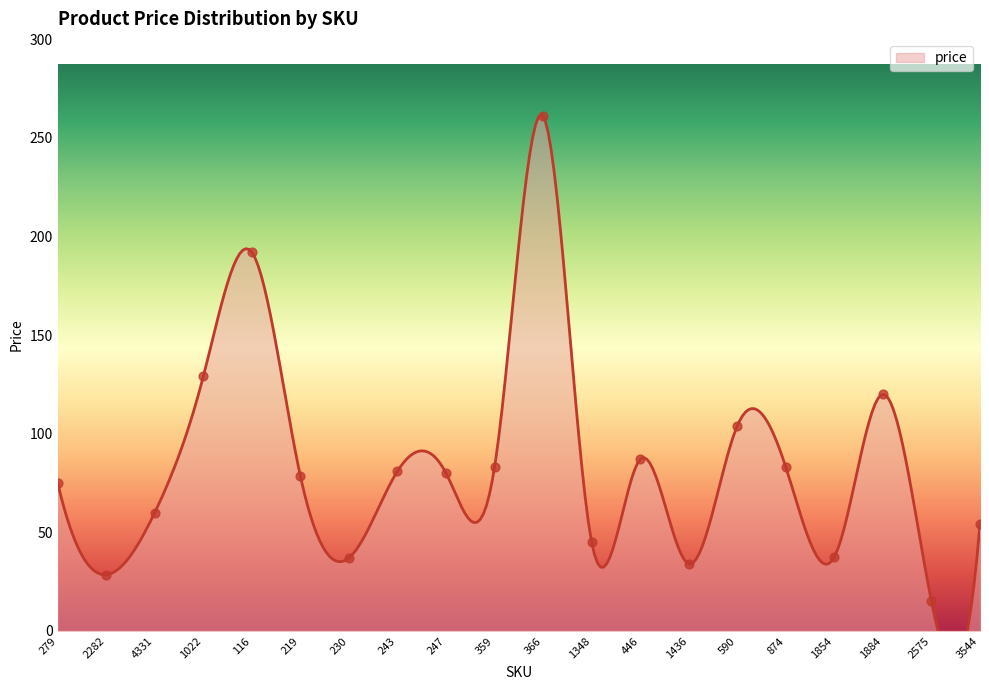

Which has a higher value, 219 or 2282?

219